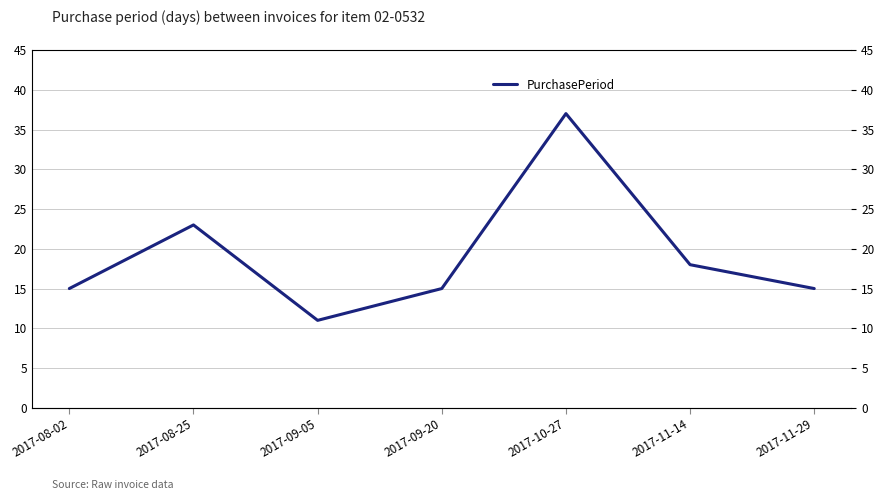

How many lines are shown in the chart?

1